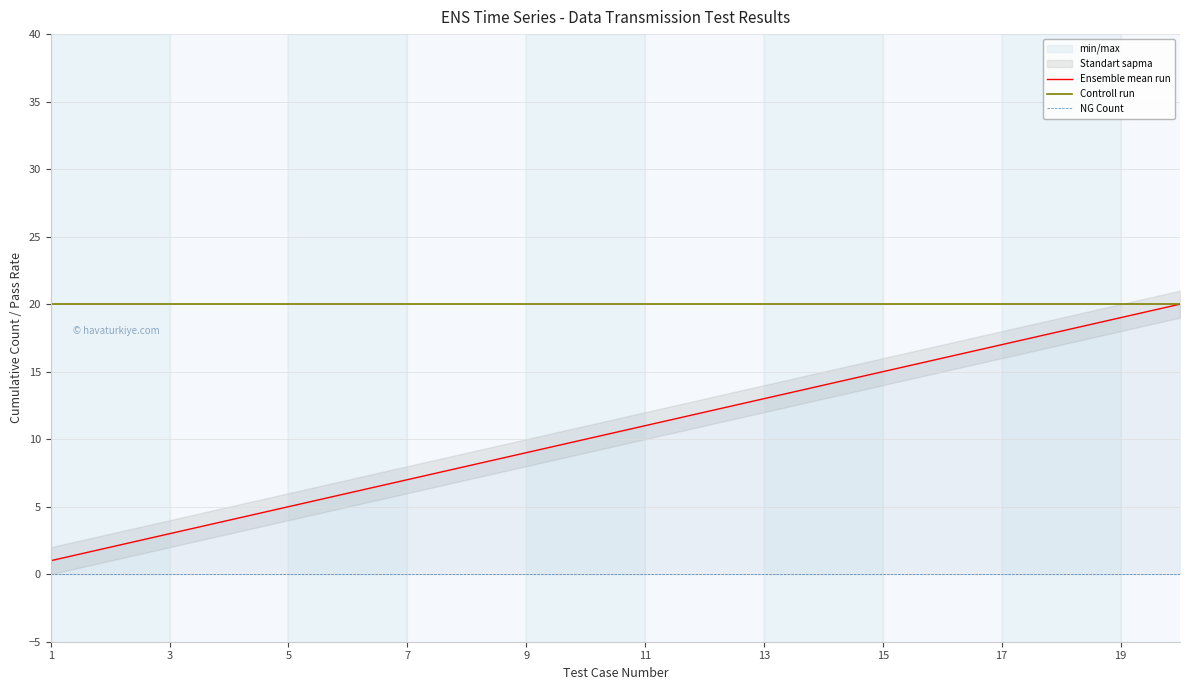

Which series has the largest total across all categories?

Controll run